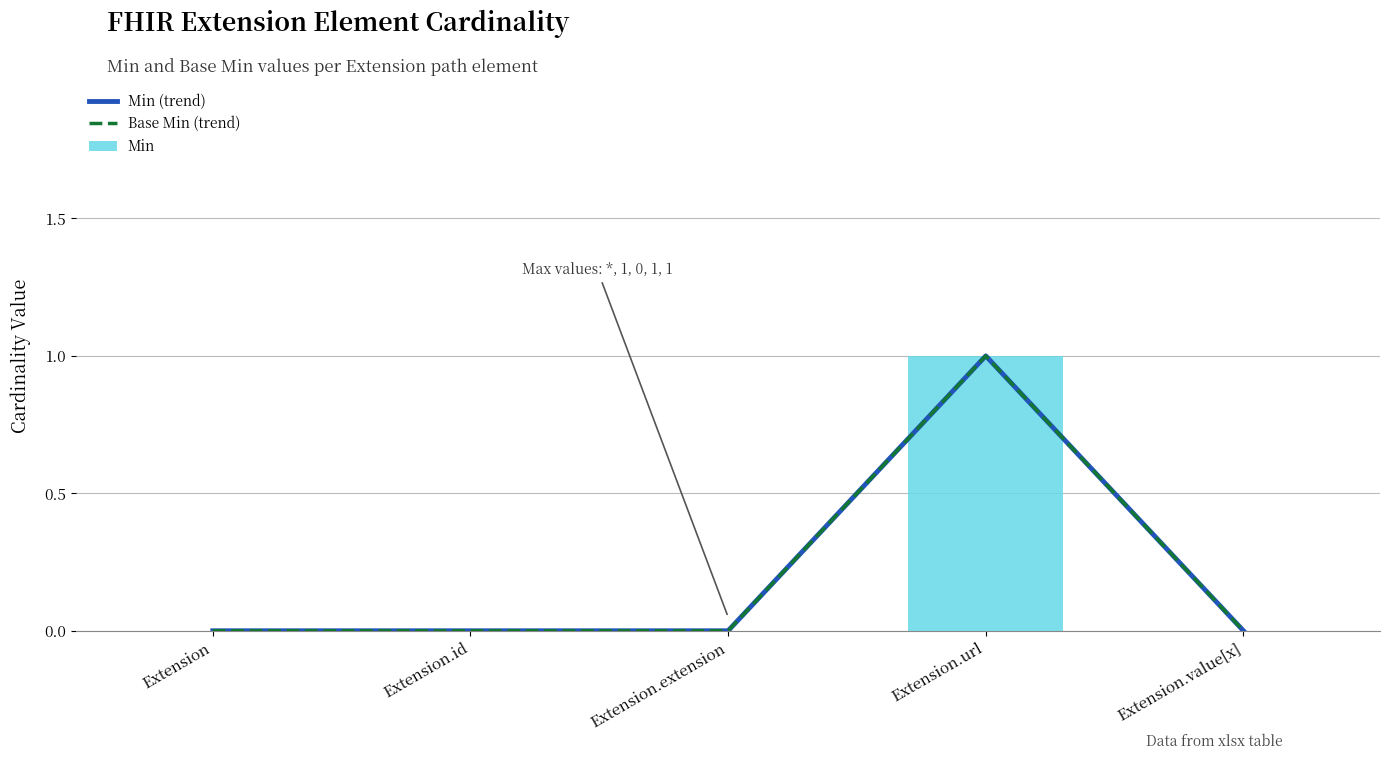

How many groups of bars are there?

5